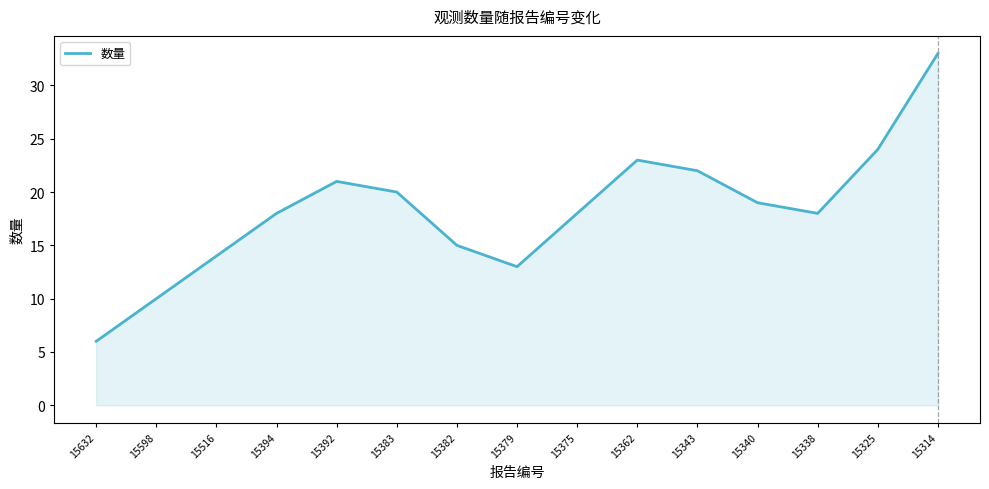

What is the average value?

18